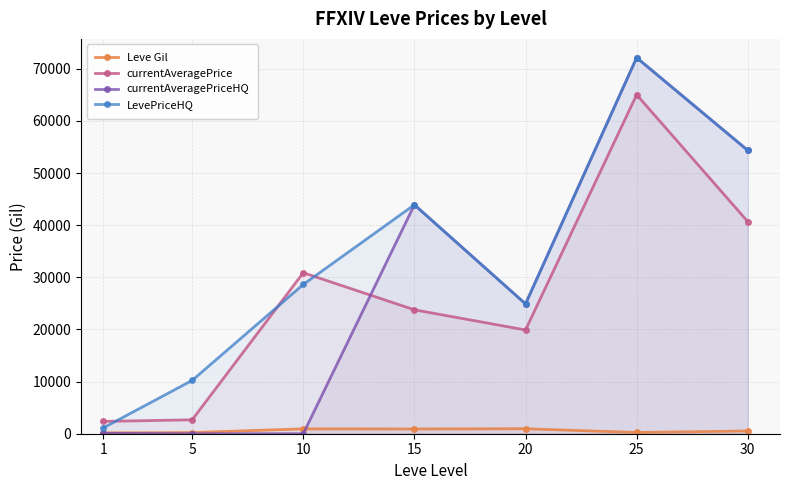

In currentAveragePriceHQ, how many points are lower than both neighbors (excluding endpoints)?

1